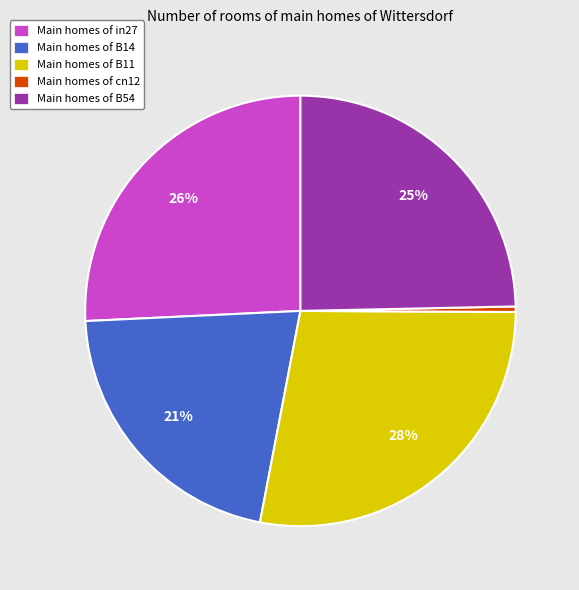

Is there any slice that represents more than half of the pie?

No